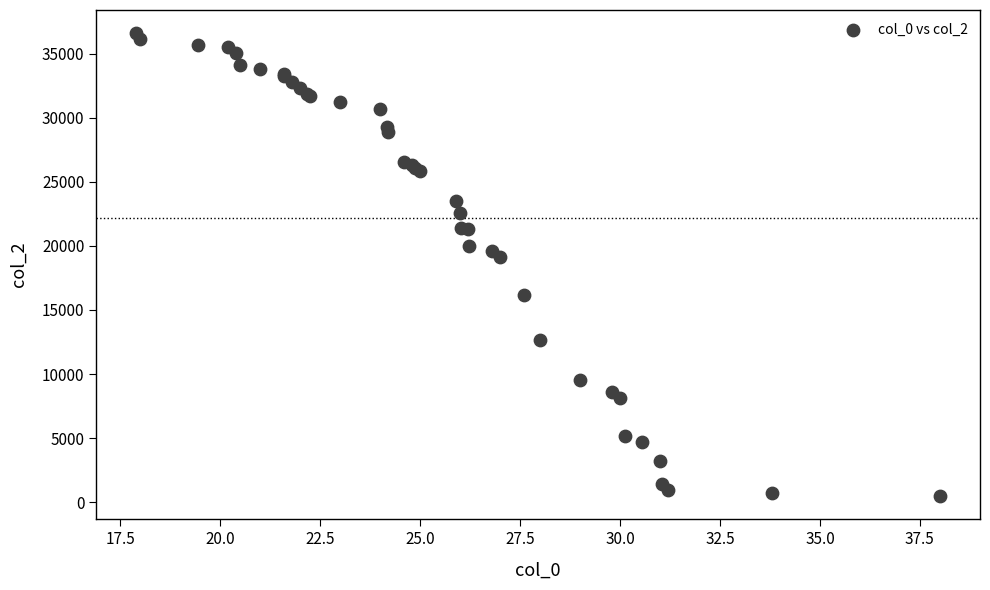

What Y value in the scatter plot is closest to 18540?

19110